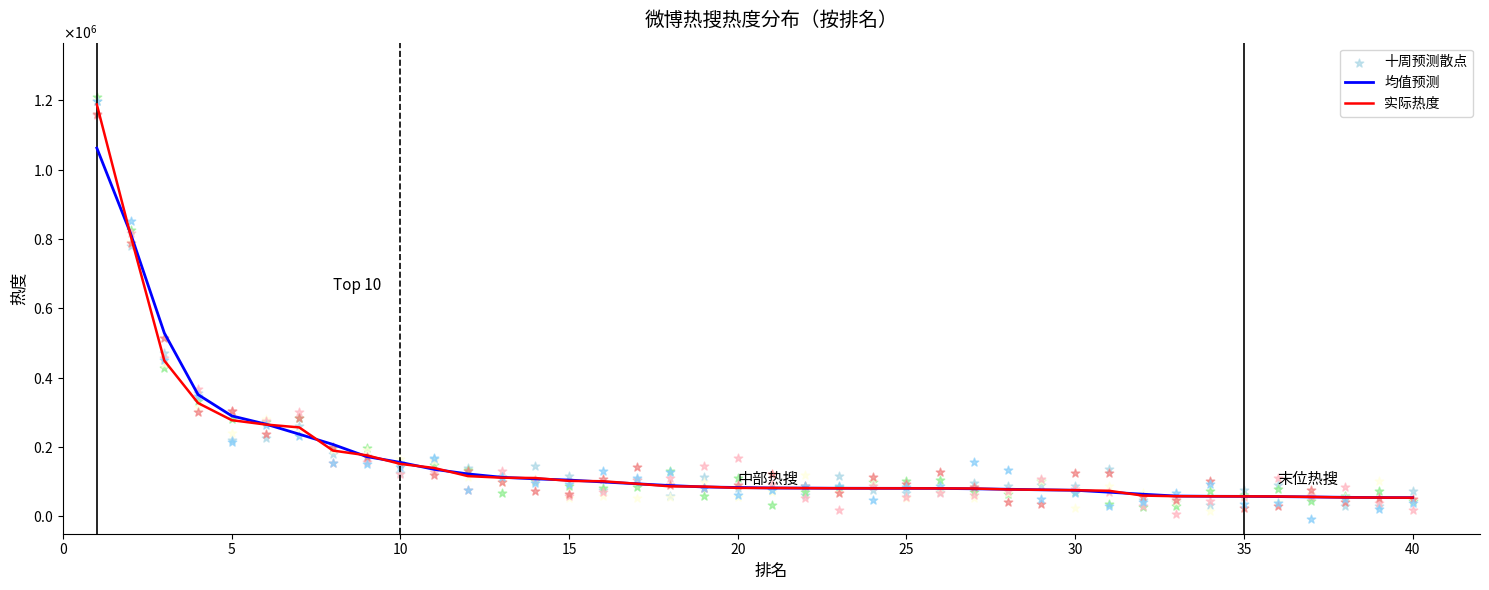

What are all the series names shown in the legend?

均值预测, 实际热度, 十周预测散点